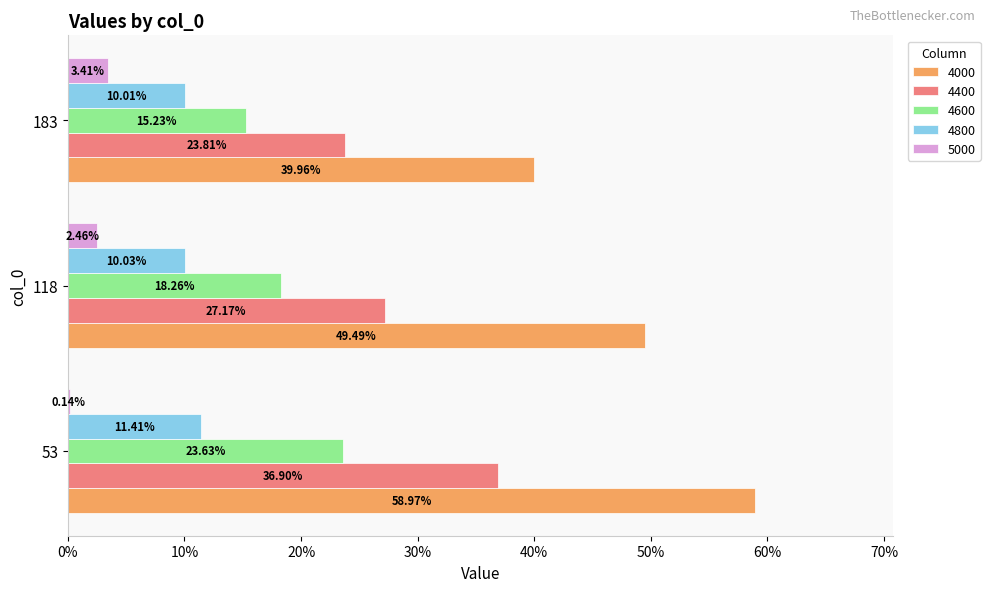

What are all the series names shown in the legend?

4000, 4400, 4600, 4800, 5000